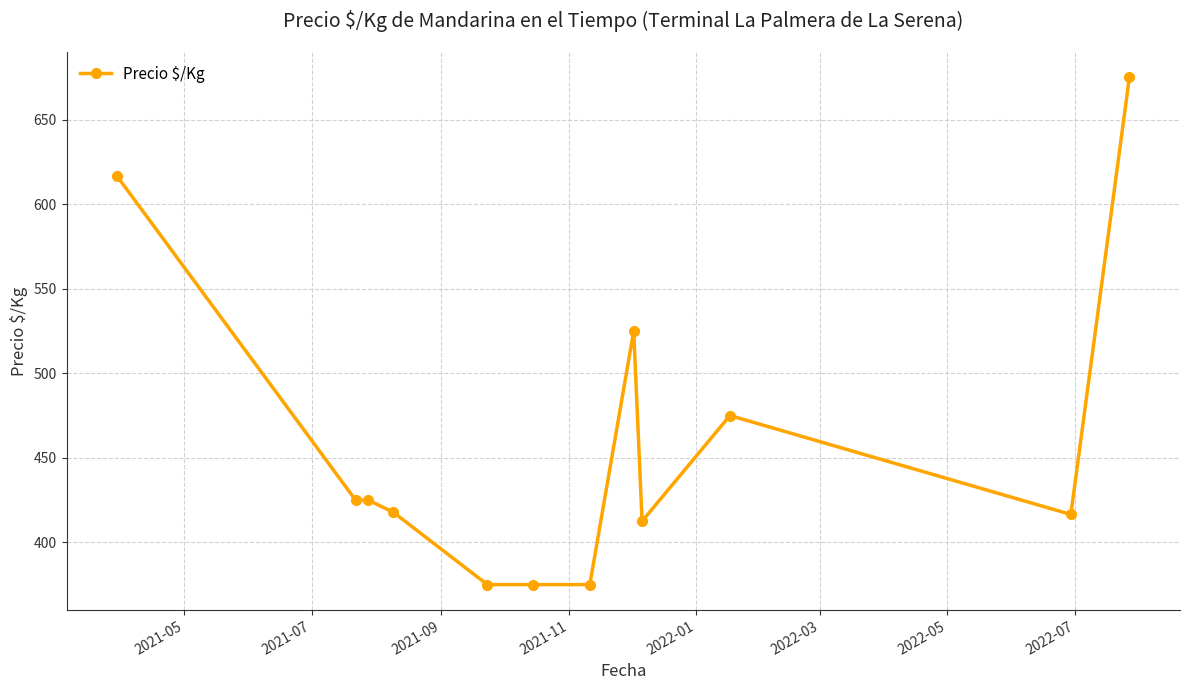

What is the value of the 1st point from the left?

616.5